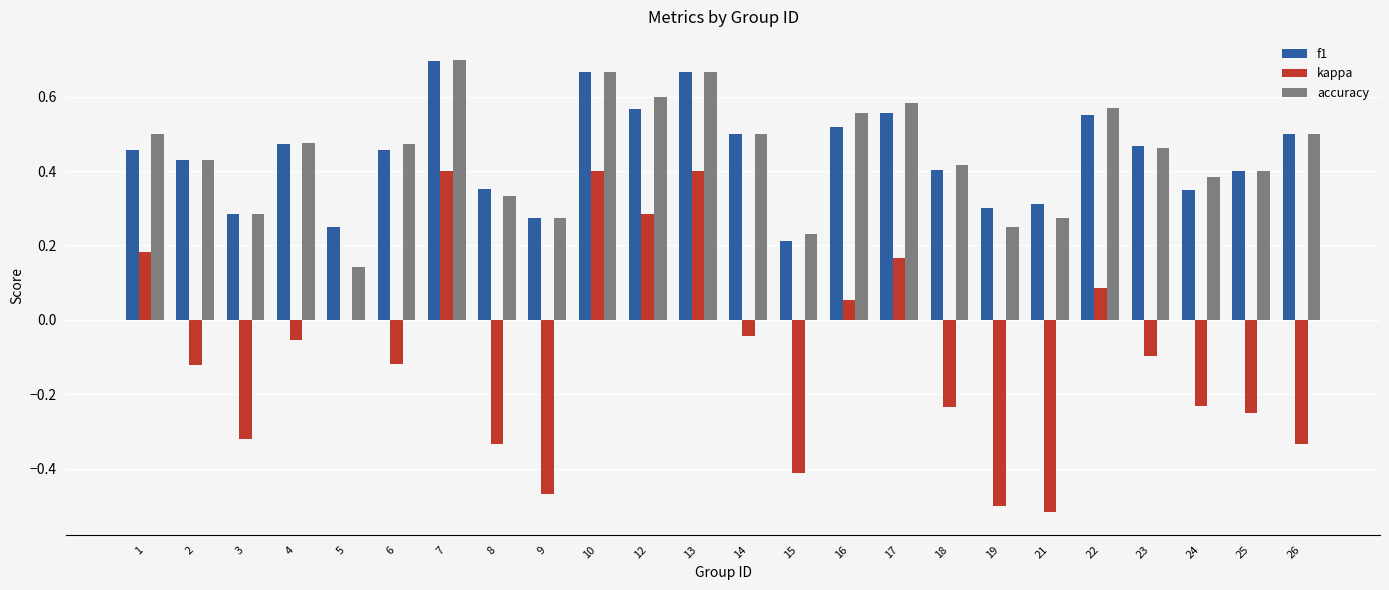

Is the value of accuracy at 6 greater than the value of f1 at 7?

No